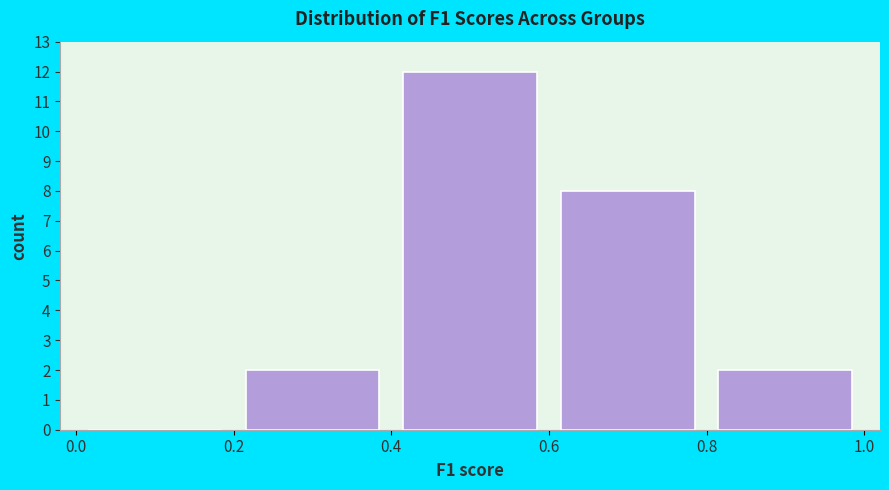

Reading left to right, transcribe this chart: for each bar, give the range it covers on the x-axis and its height. The values are not printed on the chart, so give them approximately, as read against the axis.

0.0 to 0.2: 0
0.2 to 0.4: 2
0.4 to 0.6: 12
0.6 to 0.8: 8
0.8 to 1.0: 2